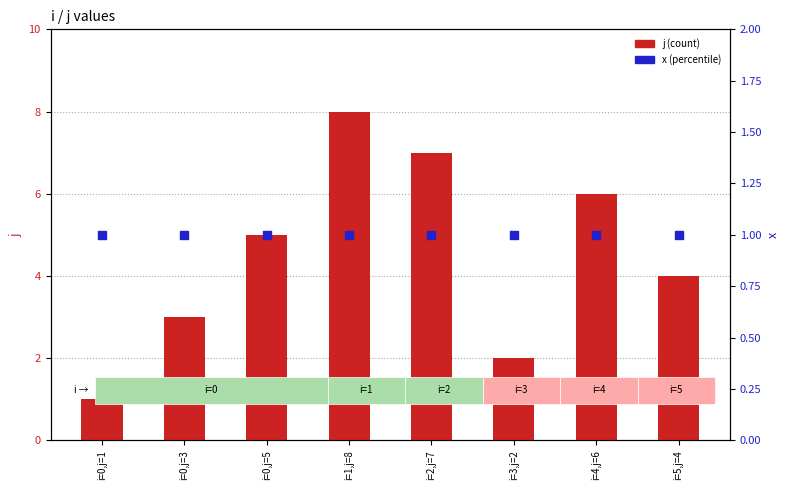

Which series reaches the minimum Y coordinate?

j (count)